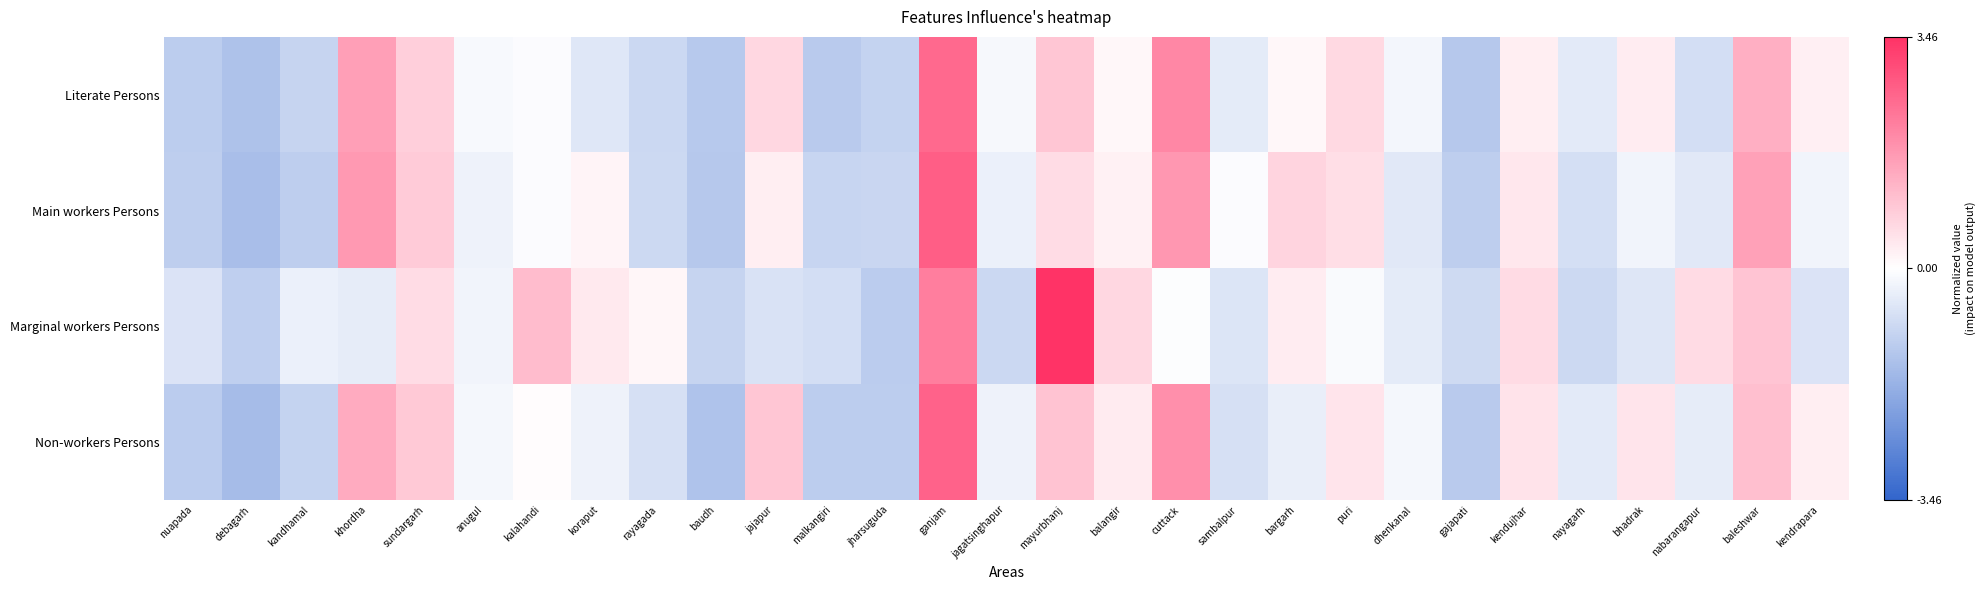

Which series changed the most between kandhamal and nayagarh?

Marginal workers Persons